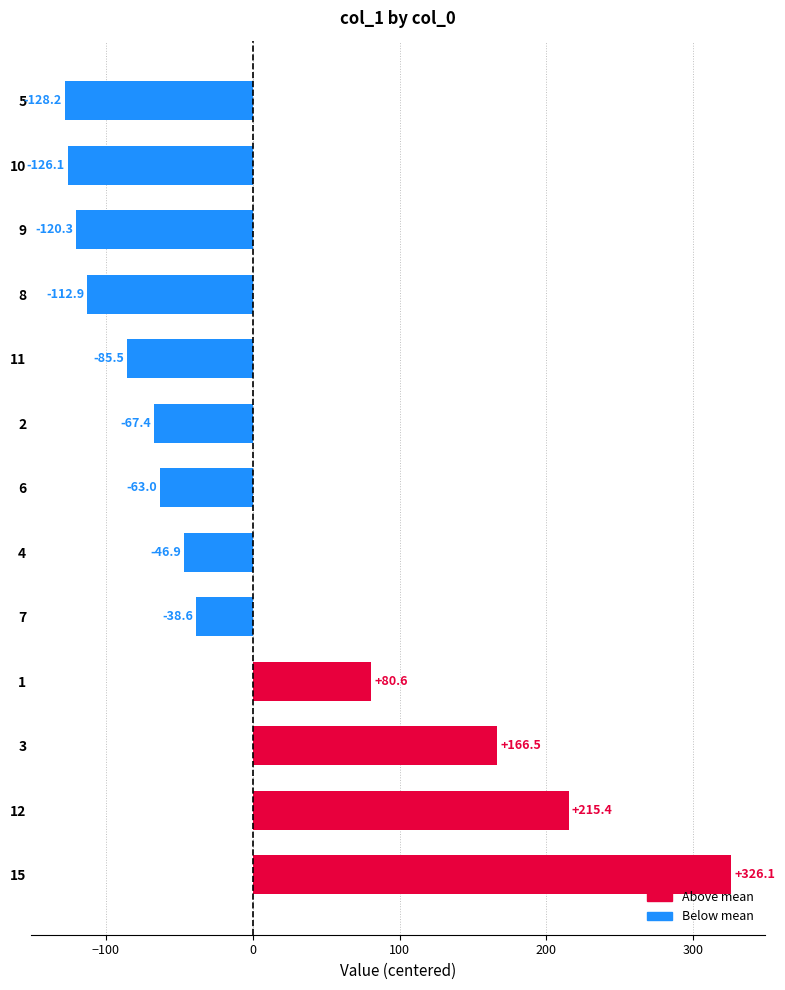

Rank the categories by value from highest to lowest.

15, 12, 3, 1, 7, 4, 6, 2, 11, 8, 9, 10, 5